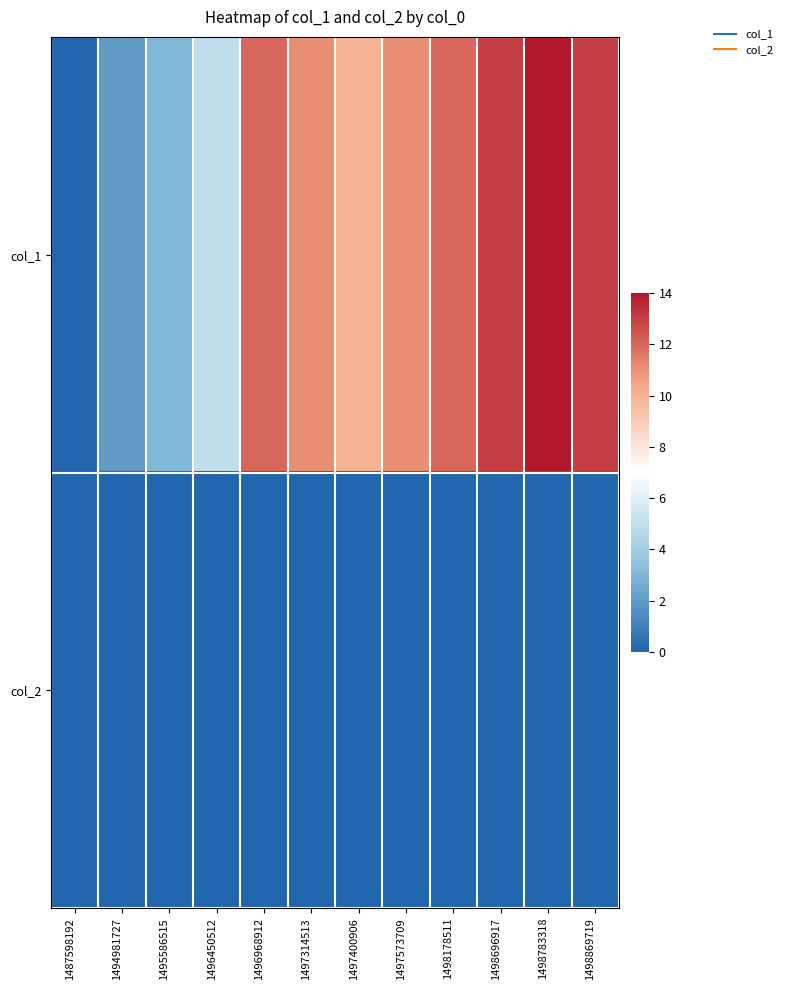

Reading left to right, transcribe all the data shown in this chart.

col_1: 1487598192=0	1494981727=2	1495586515=3	1496450512=5	1496968912=12	1497314513=11	1497400906=10	1497573709=11	1498178511=12	1498696917=13	1498783318=14	1498869719=13
col_2: 1487598192=0	1494981727=0	1495586515=0	1496450512=0	1496968912=0	1497314513=0	1497400906=0	1497573709=0	1498178511=0	1498696917=0	1498783318=0	1498869719=0